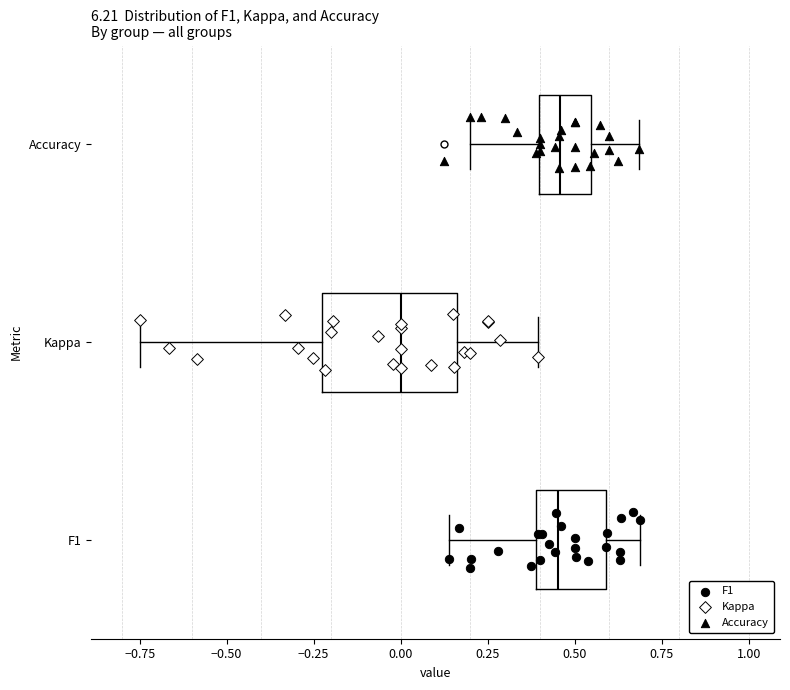

Where is the right edge of the box for Kappa on the x-axis? The values are not printed on the chart, so give them approximately, as read against the axis.

0.15